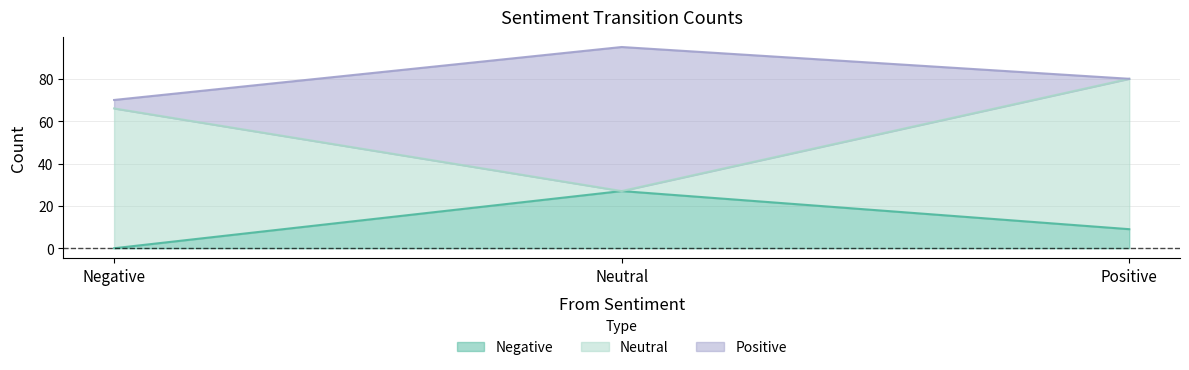

Is it true that Neutral equals 101 at Negative?

False